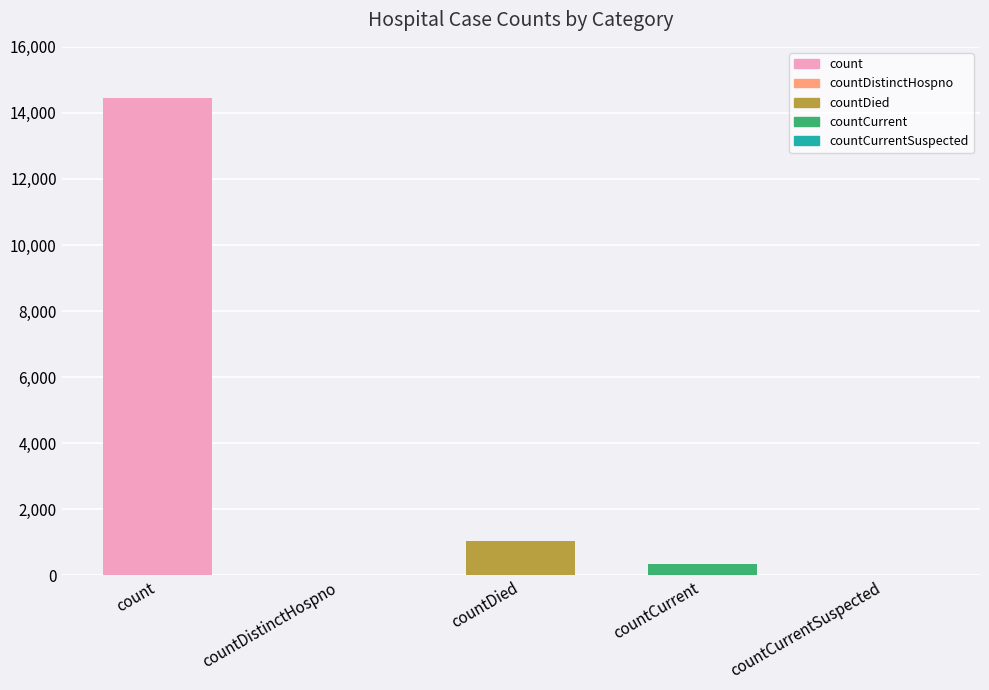

What is the change in value from countDied to countCurrent?

-687